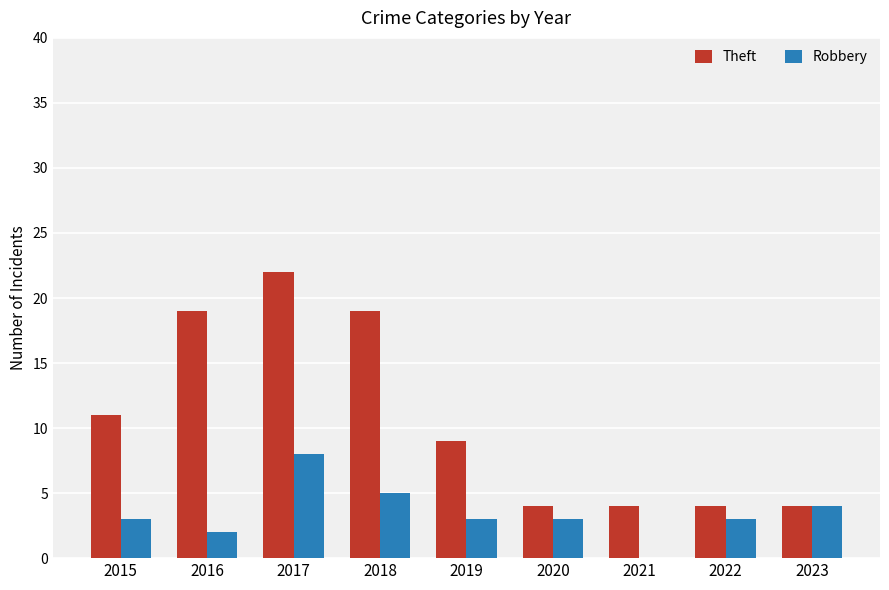

What is the sum of all Robbery values?

31